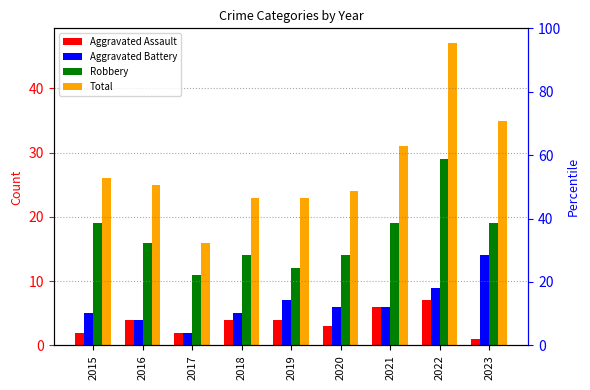

Where is Total nearest to the value 31?

2021